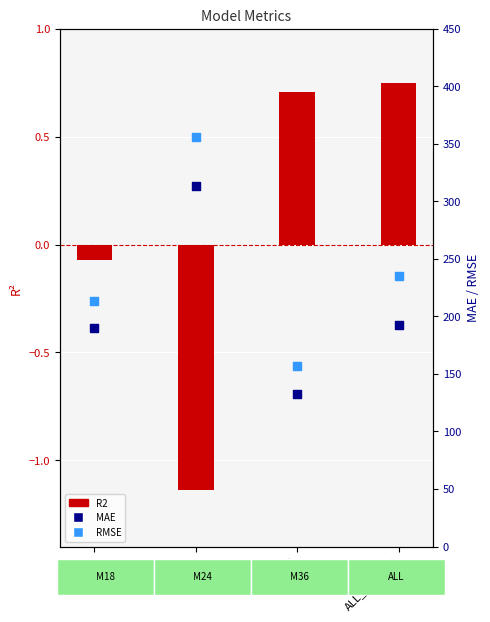

What are all the series names shown in the legend?

R2, MAE, RMSE